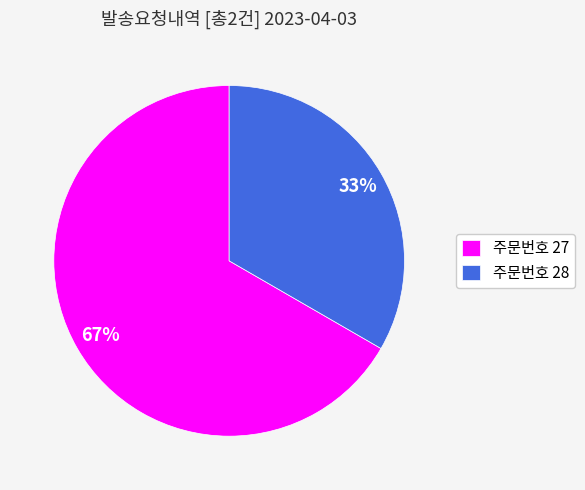

Which category has the biggest portion of the pie?

주문번호 27